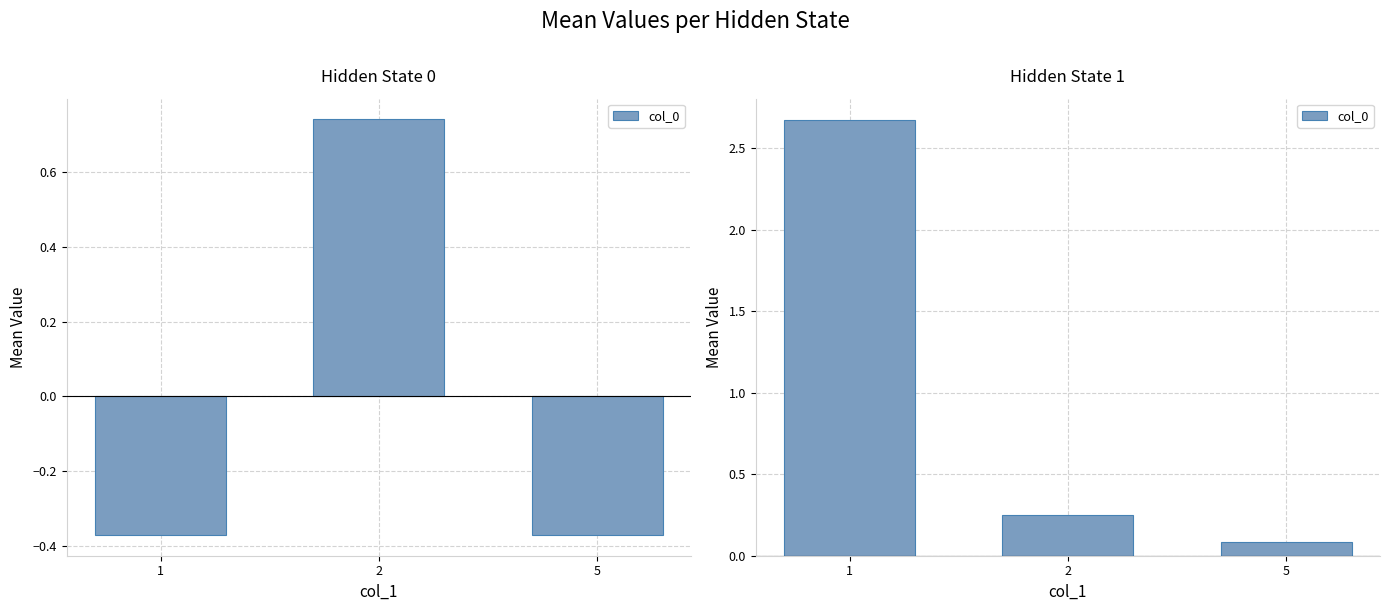

Does the chart contain stacked bars?

No